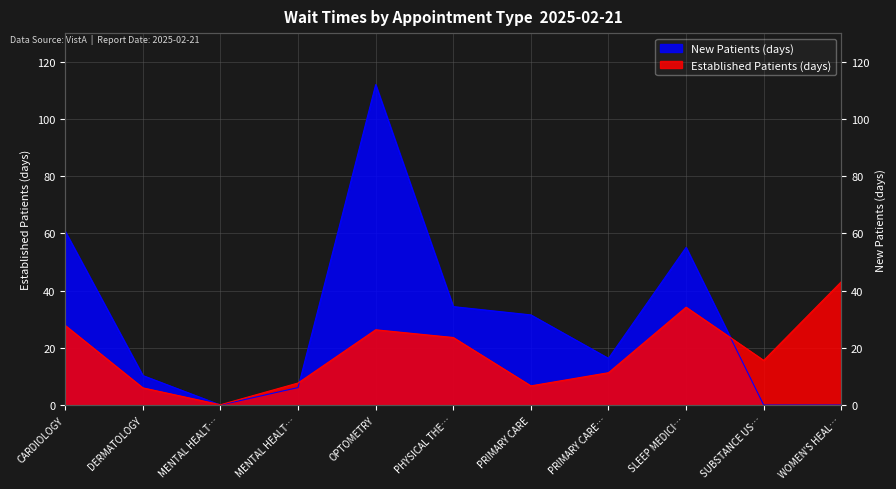

Where is NewPatients nearest to the value 56?

SLEEP MEDICI…